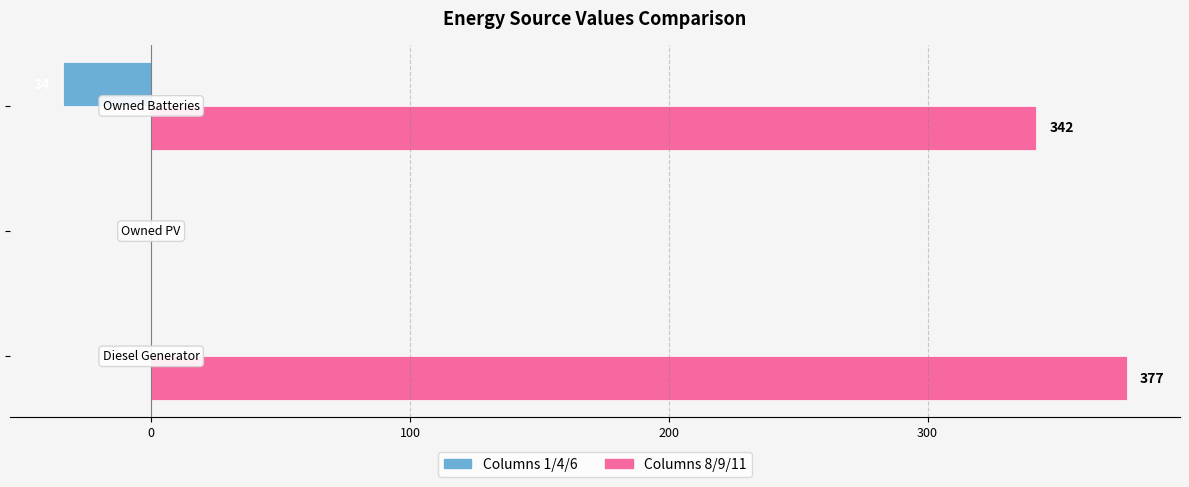

What is the sum of all Columns 8/9/11 values?

719